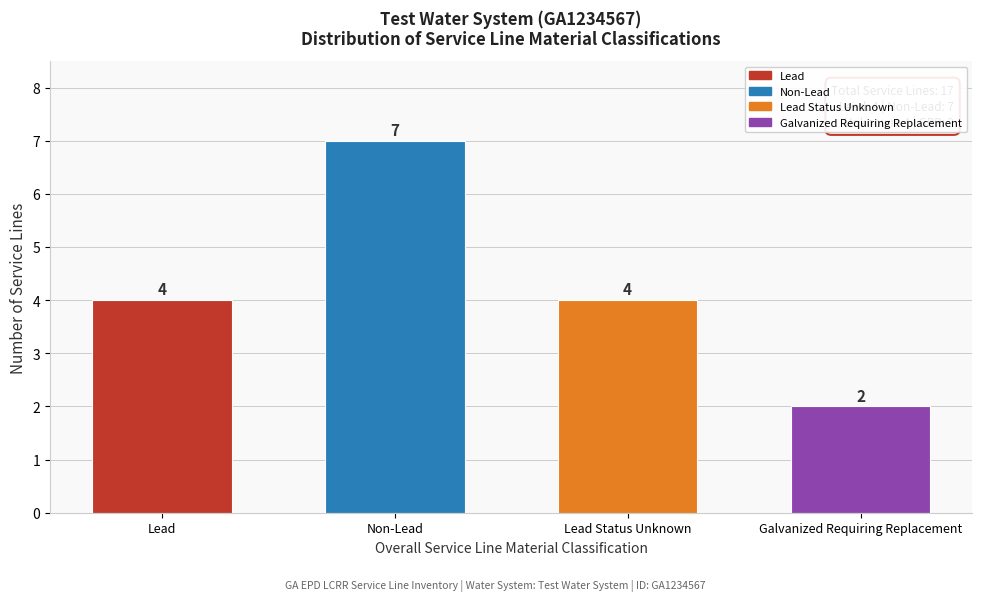

Reading left to right, transcribe all the data shown in this chart.

4	7	4	2